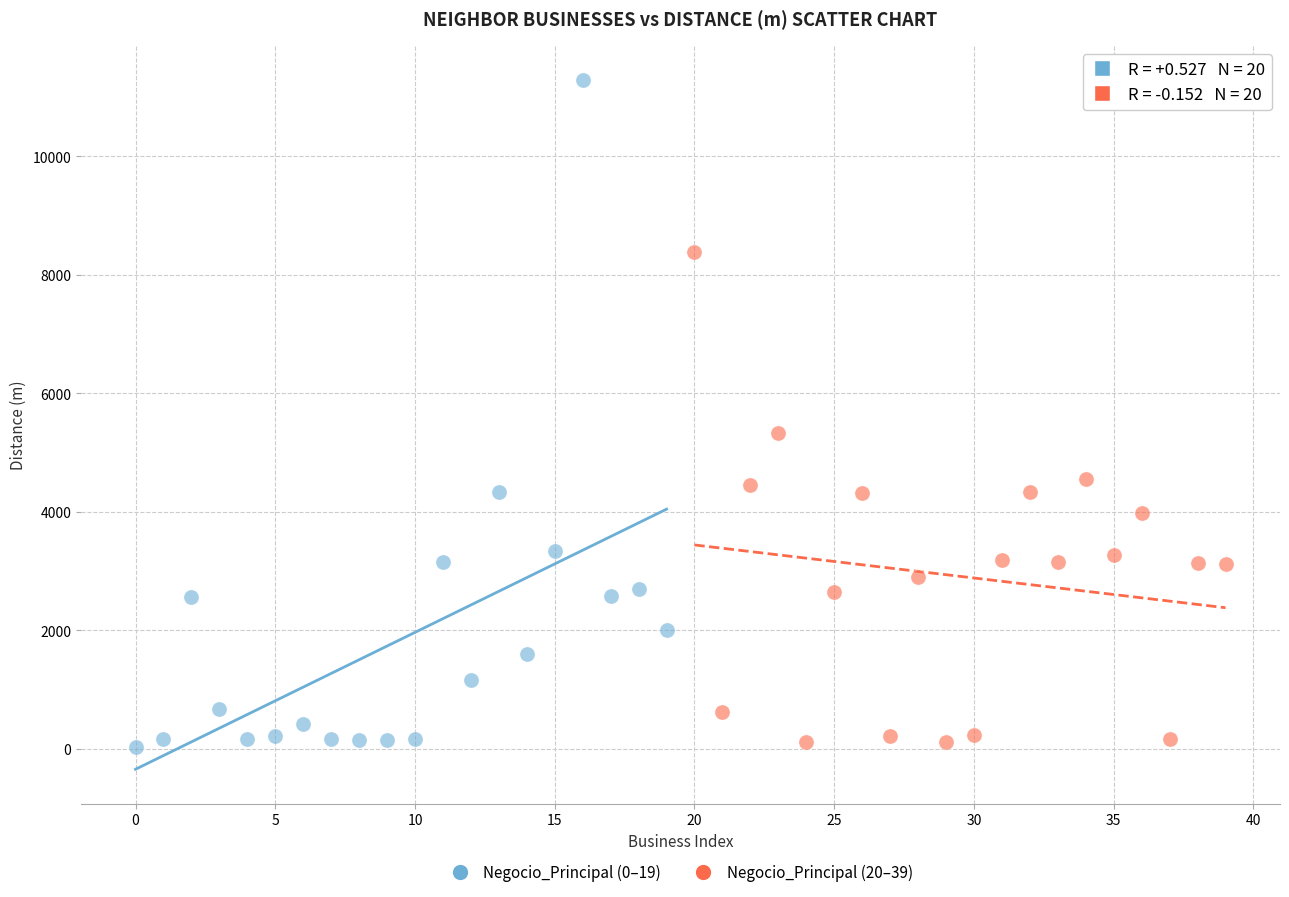

Which series has the widest spread of Y values?

Negocio_Principal (0–19)